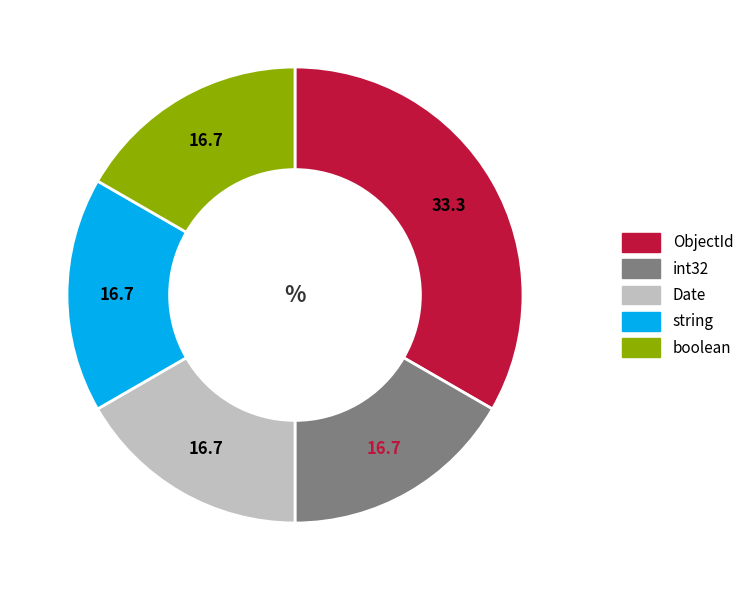

Approximately how many times larger is the value at Date compared to int32?

1.0